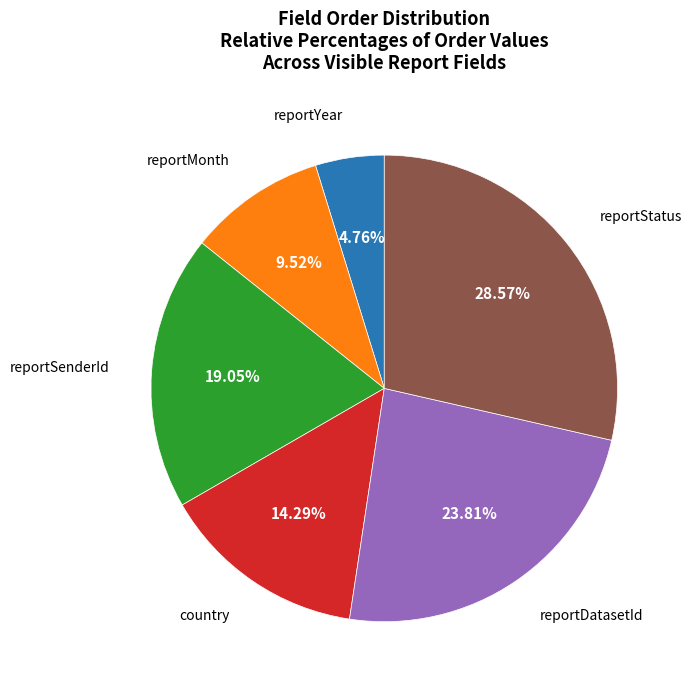

Does any single category account for the majority?

No